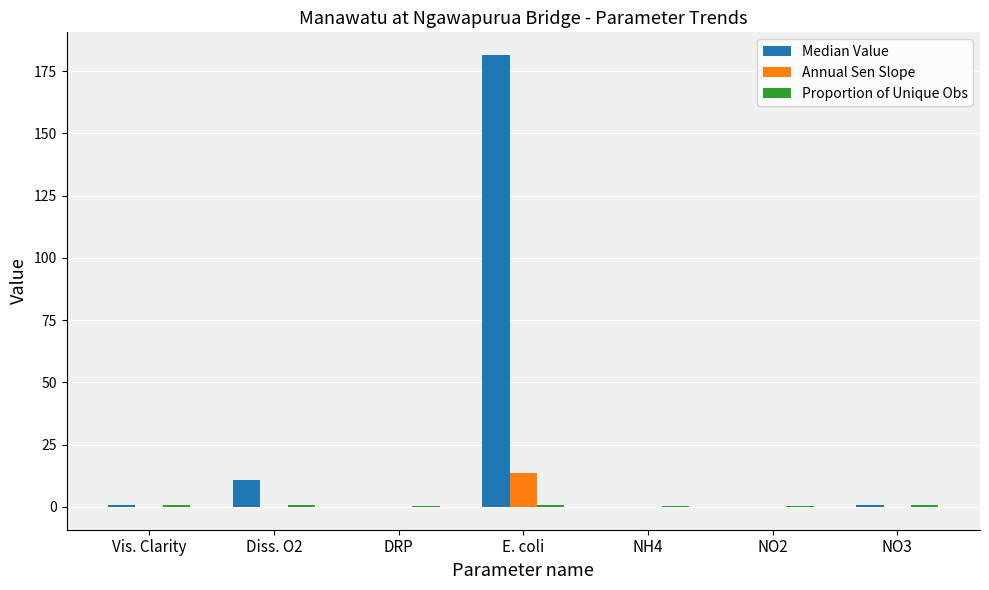

At which label is Median Value closest to 90?

Diss. O2